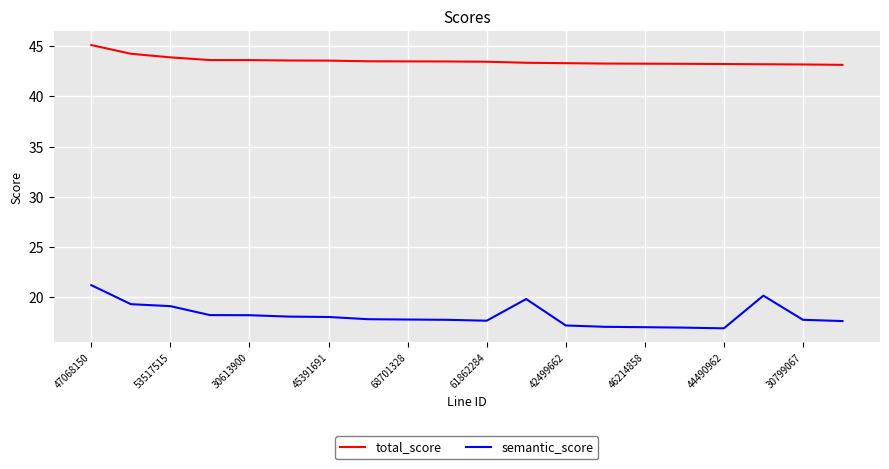

Which series has the widest spread of values?

semantic_score